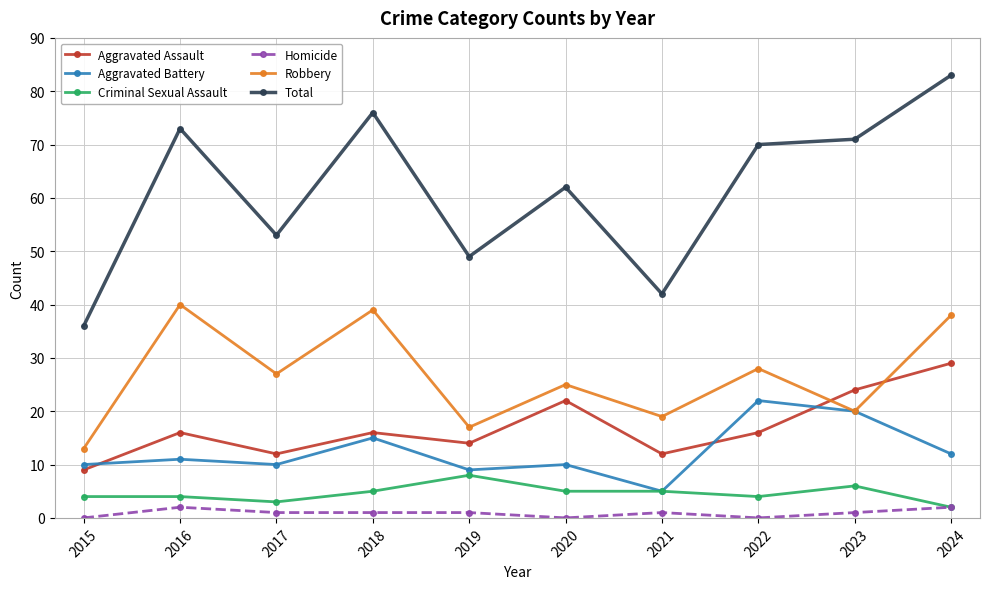

How many values in the Criminal Sexual Assault series are below 5?

5